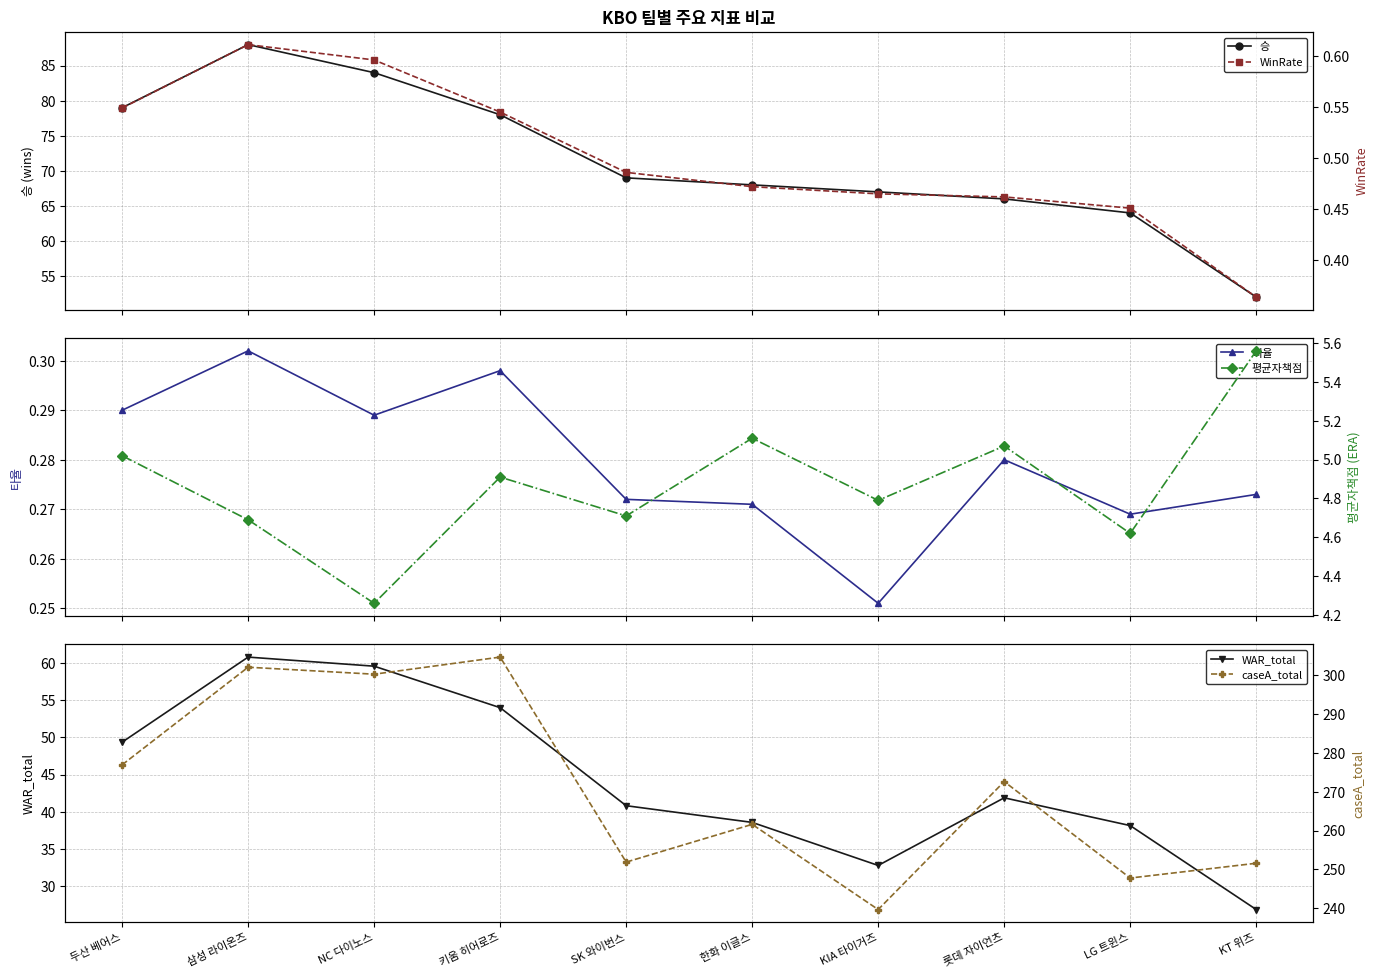

True or false: caseA_total has more than 1 interior local peaks.

True